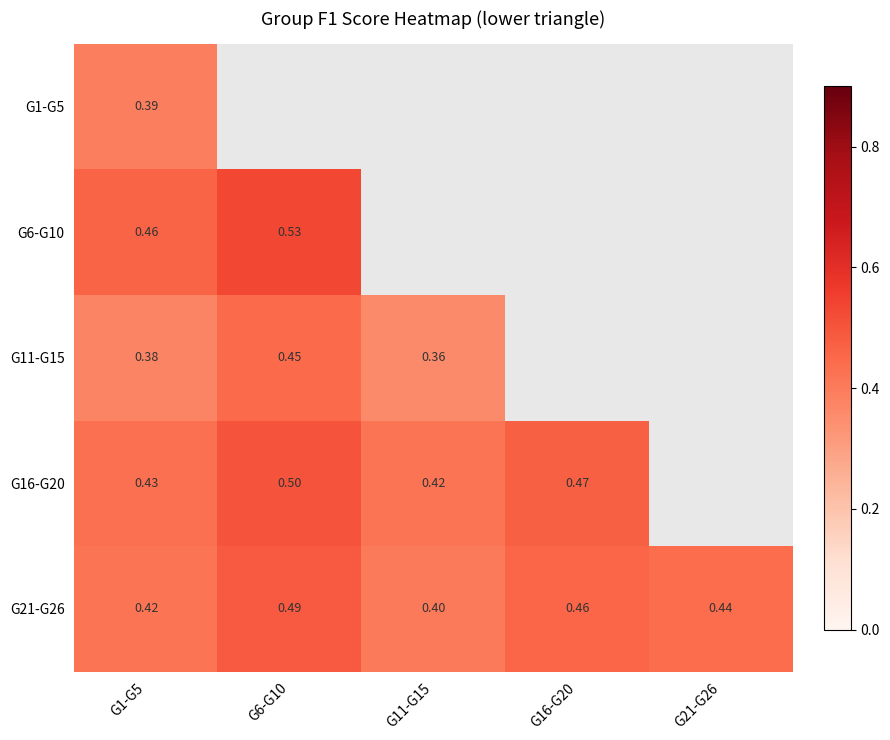

Is the value of G6-G10 at G1-G5 greater than the value of G16-G20 at G1-G5?

Yes